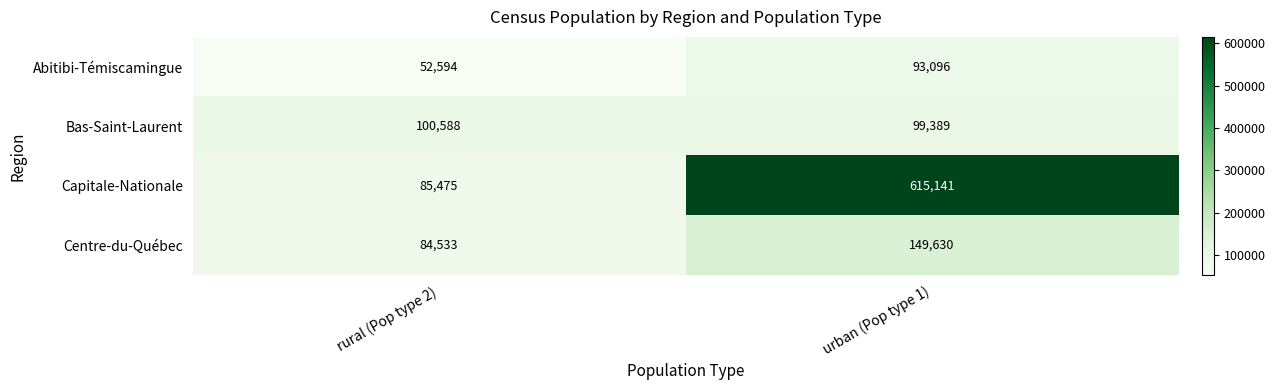

Where is Abitibi-Témiscamingue nearest to the value 72845?

rural (Pop type 2)